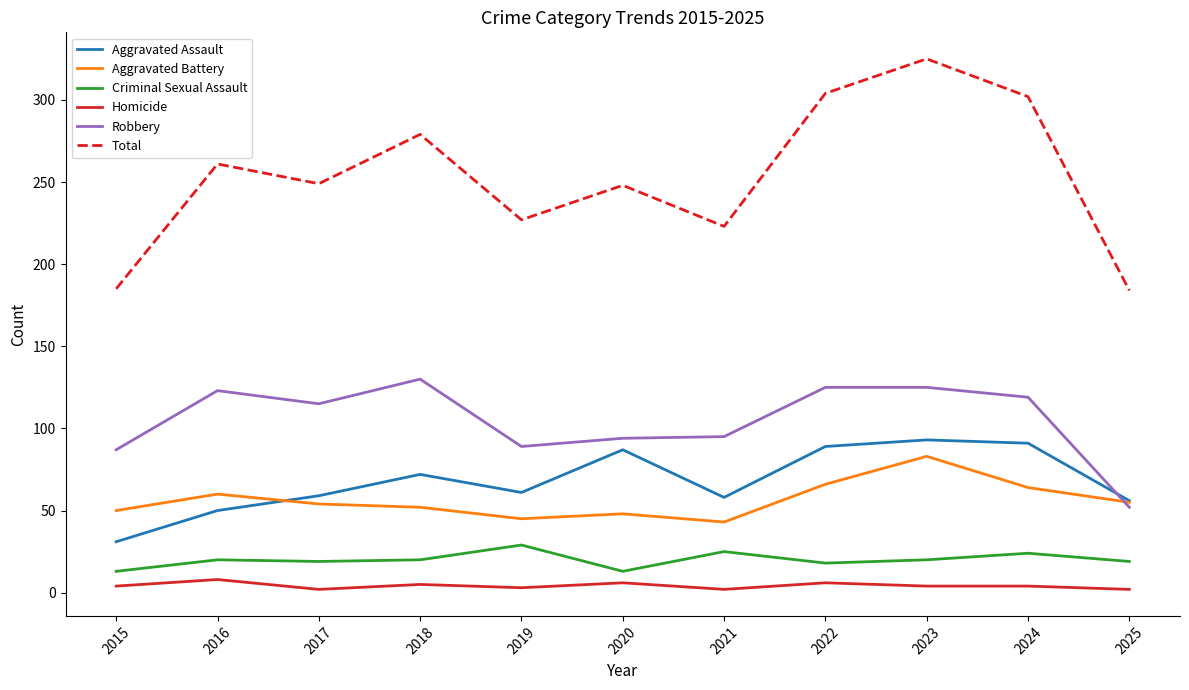

What is the highest value of the Aggravated Battery series?

83